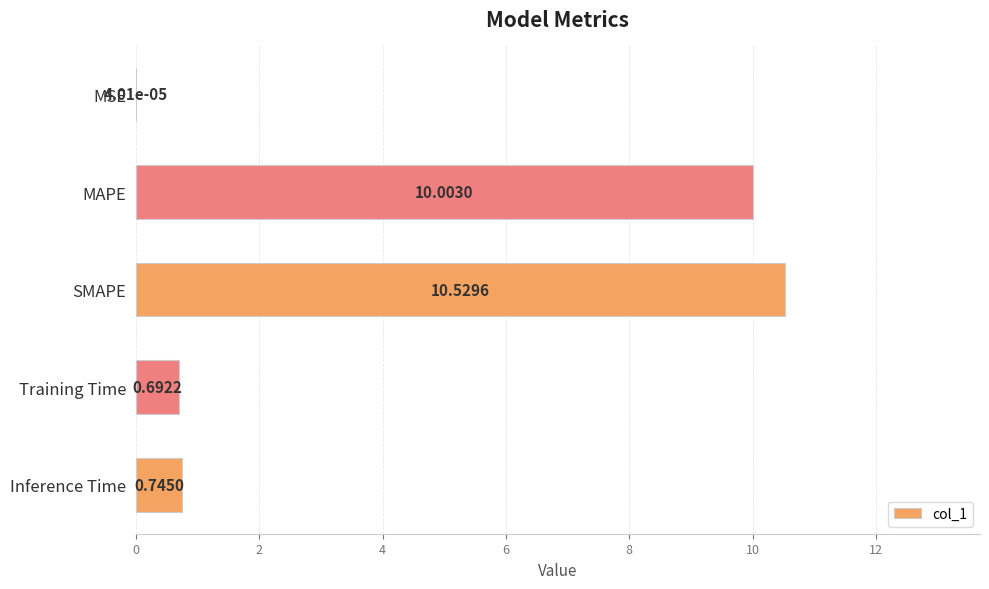

Which category has the highest value across all series?

SMAPE